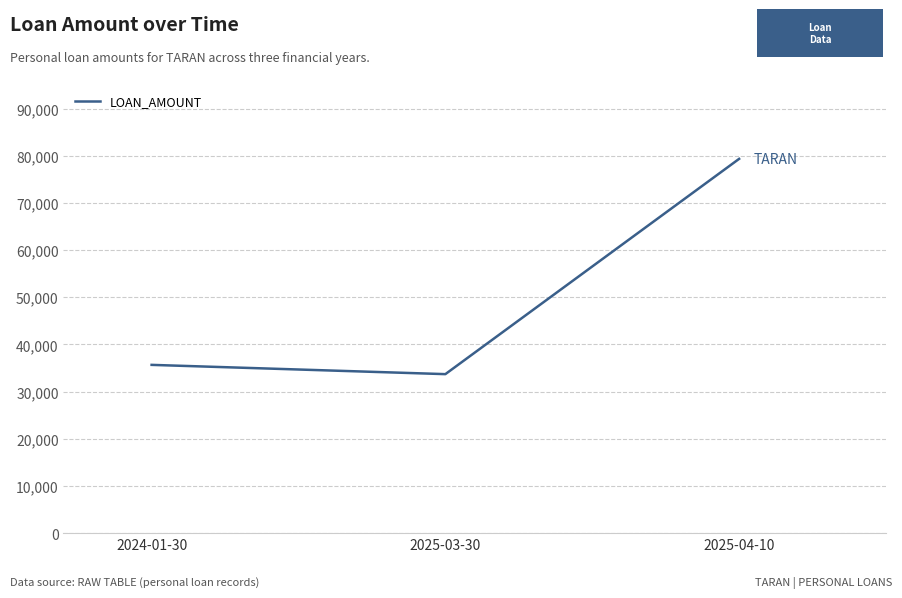

Reading left to right, transcribe all the data shown in this chart.

35673	33708	79349